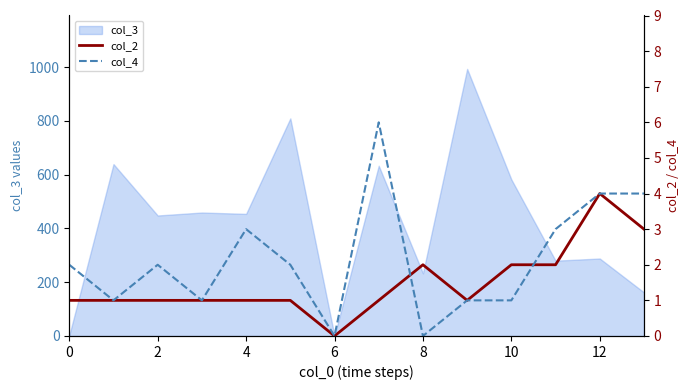

The value of col_2 at 10 is 0. True or false?

False